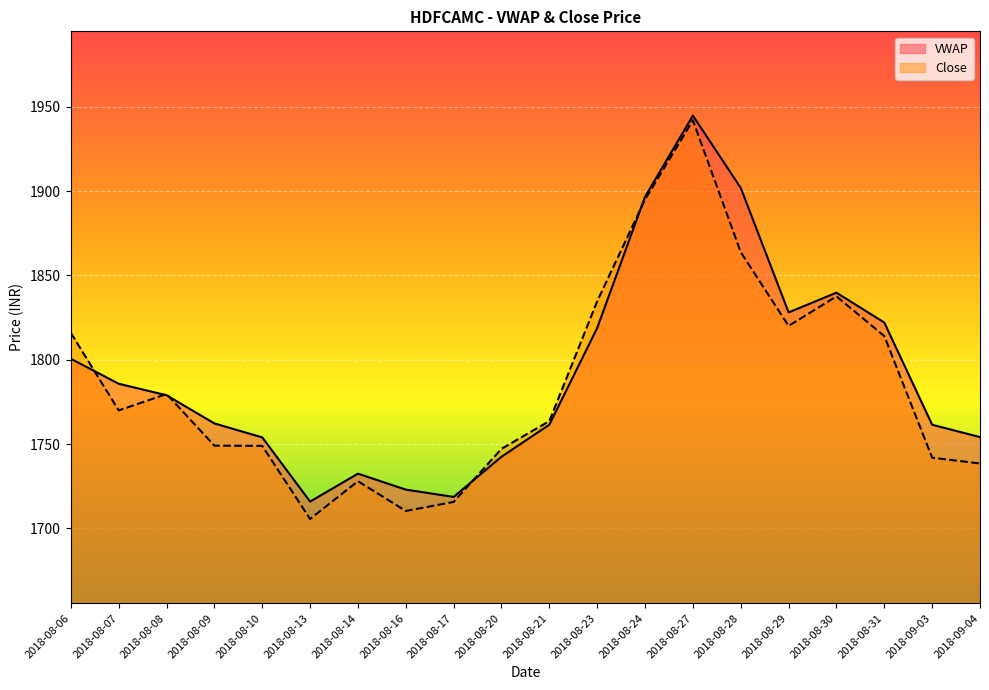

What is the greatest value displayed?

1944.8